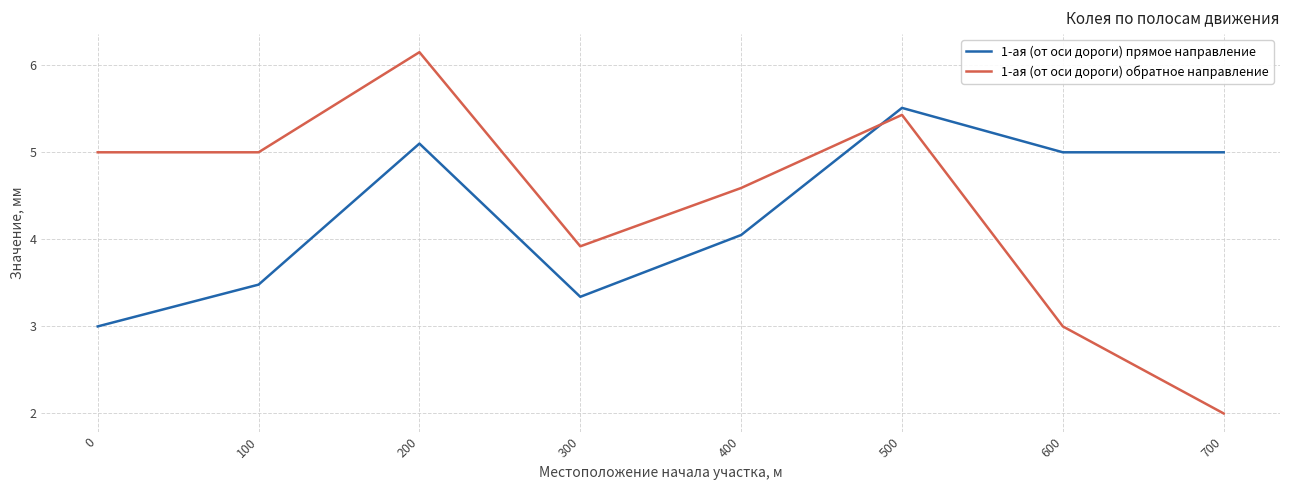

The value of 1-ая (от оси дороги) прямое направление at 700 is 5.0. True or false?

True